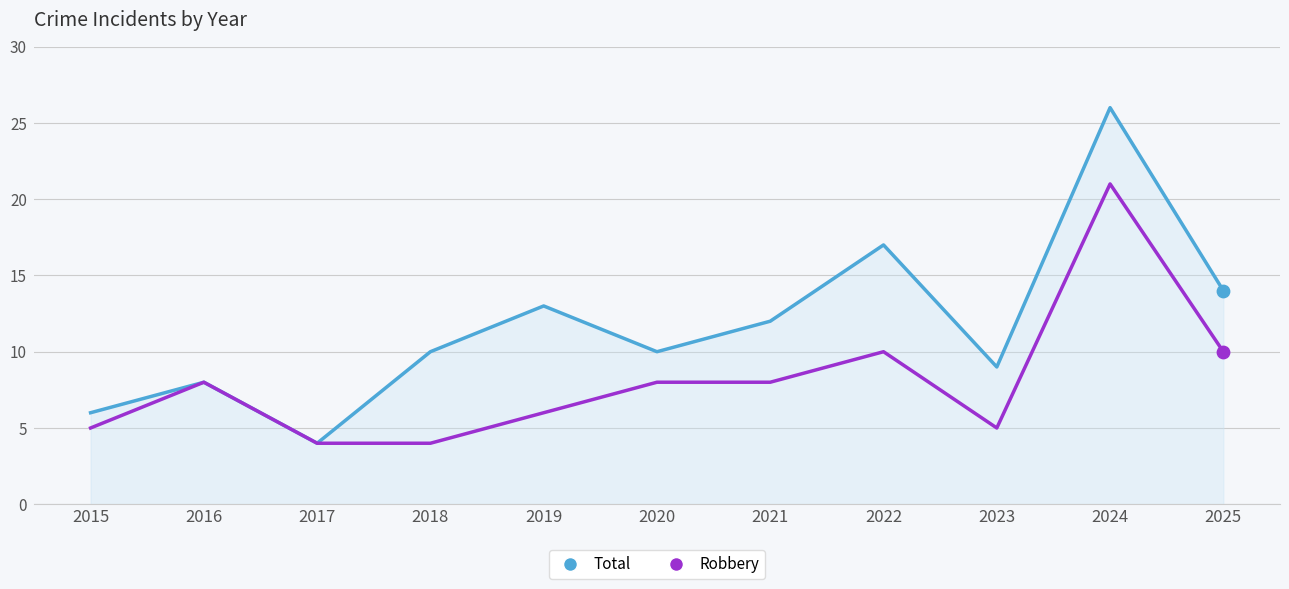

Is the value of Total at 2017 greater than the value of Robbery at 2019?

No